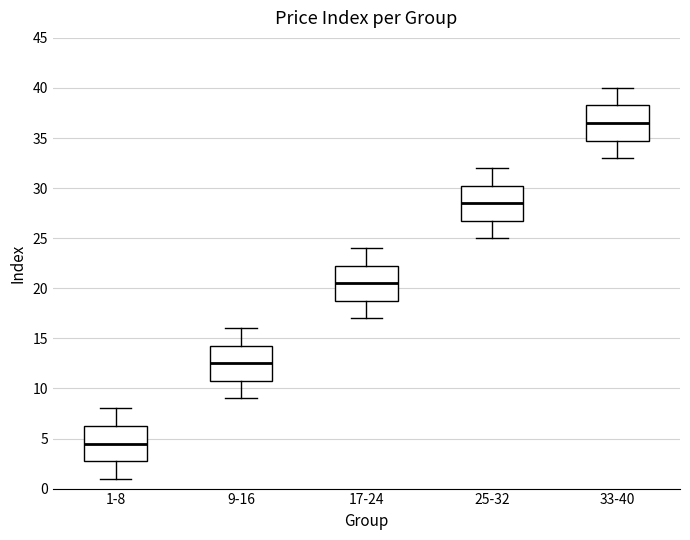

Reading left to right, read every box against the y-axis: the position of its median line, the range the box covers, and the ends of its whiskers. The values are not printed on the chart, so give them approximately, as read against the axis.

1-8: median 4.5, box 3.0 to 6.5, whiskers 1.0 to 8.0
9-16: median 12.5, box 11.0 to 14.5, whiskers 9.0 to 16.0
17-24: median 20.5, box 19.0 to 22.5, whiskers 17.0 to 24.0
25-32: median 28.5, box 27.0 to 30.5, whiskers 25.0 to 32.0
33-40: median 36.5, box 35.0 to 38.5, whiskers 33.0 to 40.0